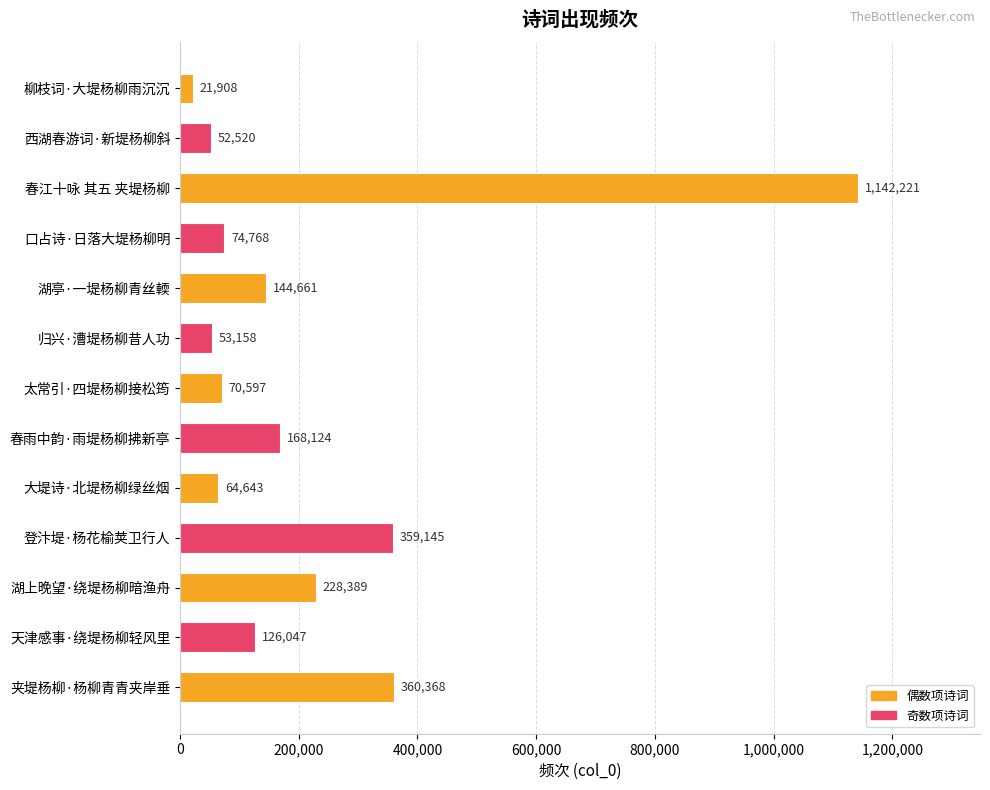

What is the label of the 11th bar from the top?

湖上晚望·绕堤杨柳暗渔舟